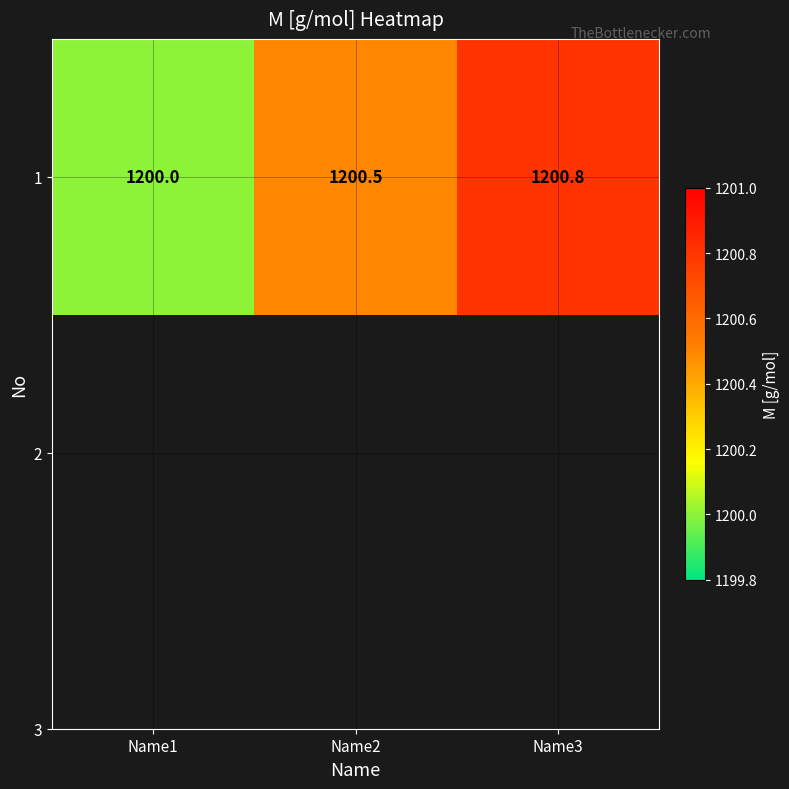

Which category has the highest value across all series?

Name3